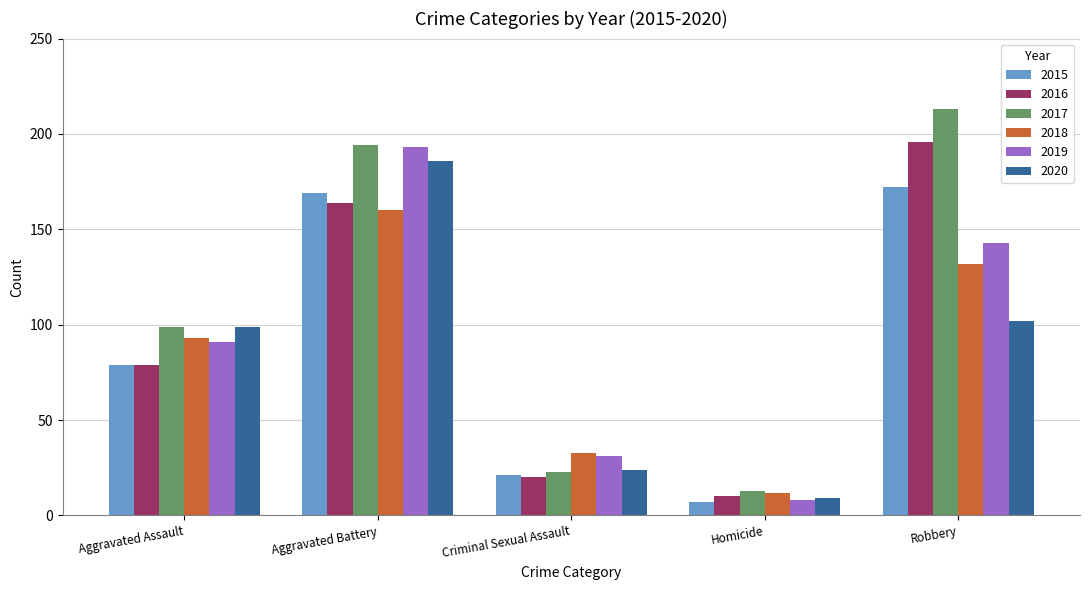

The value of 2015 at Criminal Sexual Assault is 21. True or false?

True